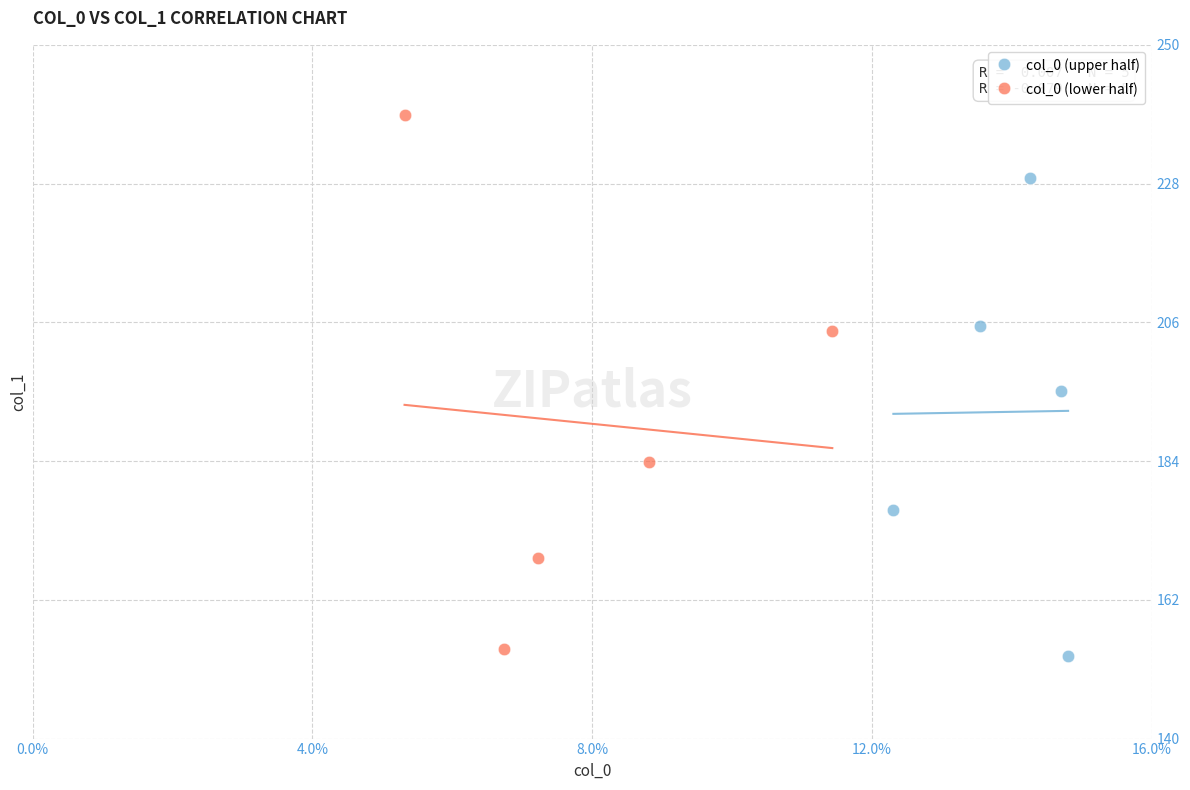

Which series reaches the maximum Y coordinate?

col_0 (lower half)